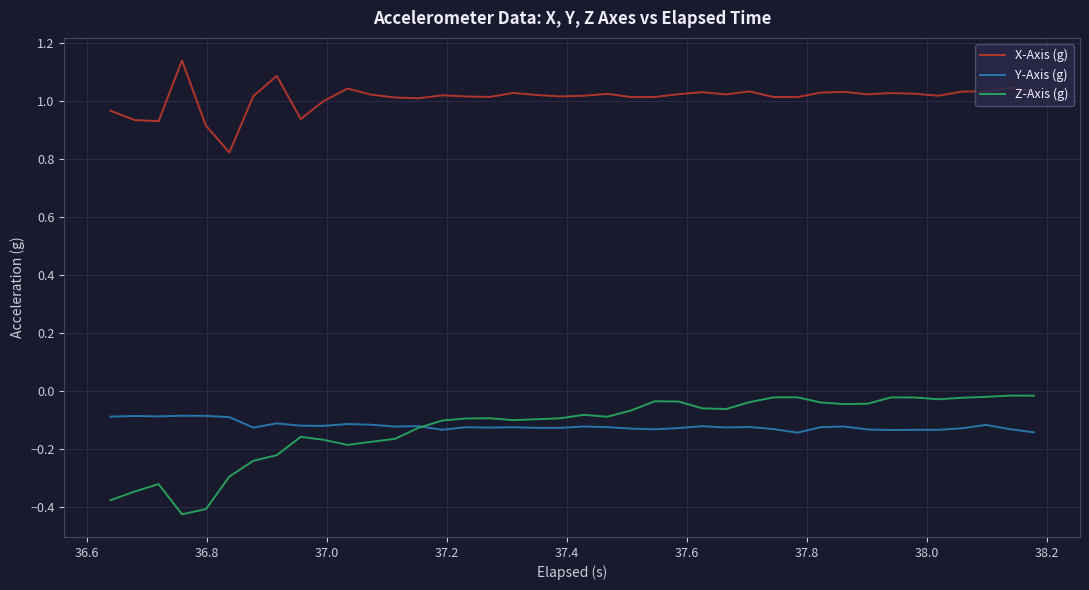

What are all the series names shown in the legend?

X-Axis (g), Y-Axis (g), Z-Axis (g)